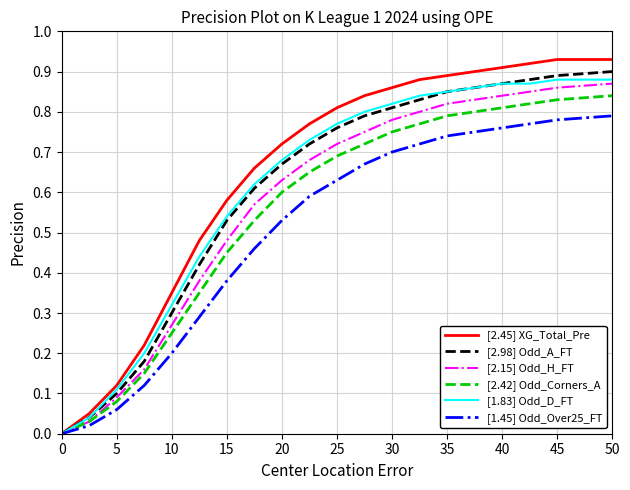

Which series has the widest spread of values?

[2.45] XG_Total_Pre